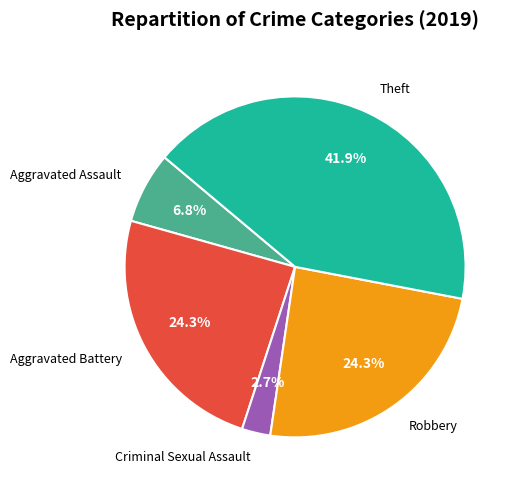

Is it true that Criminal Sexual Assault is 17% of the pie?

False